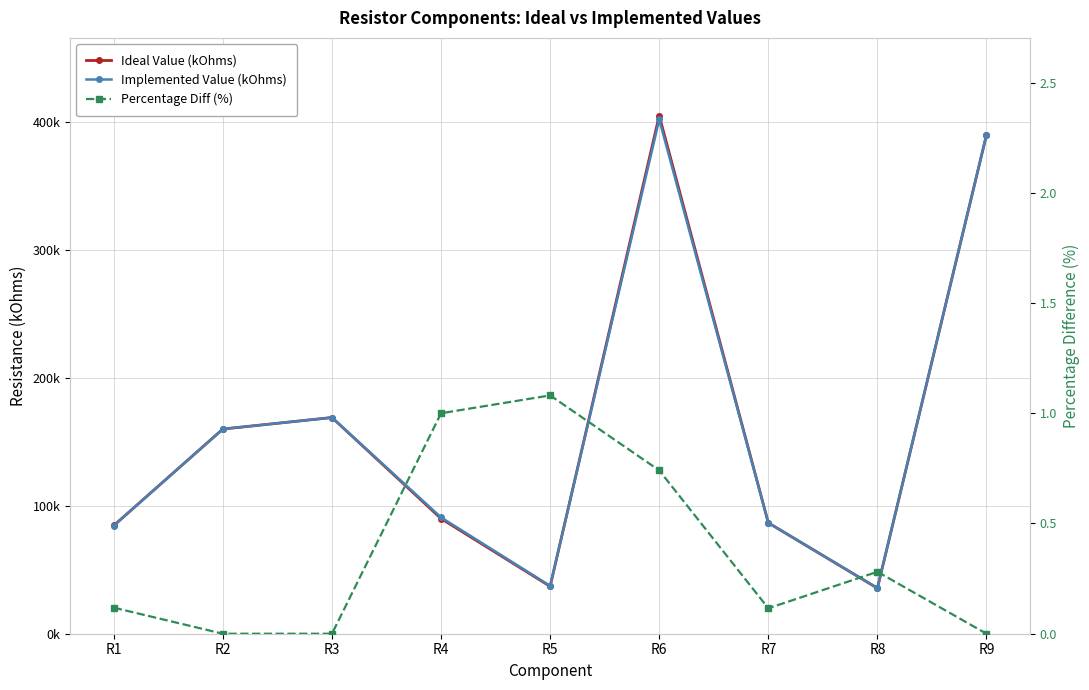

What is the value of the Ideal Value (kOhms) point at the 4th from the left?

90.0